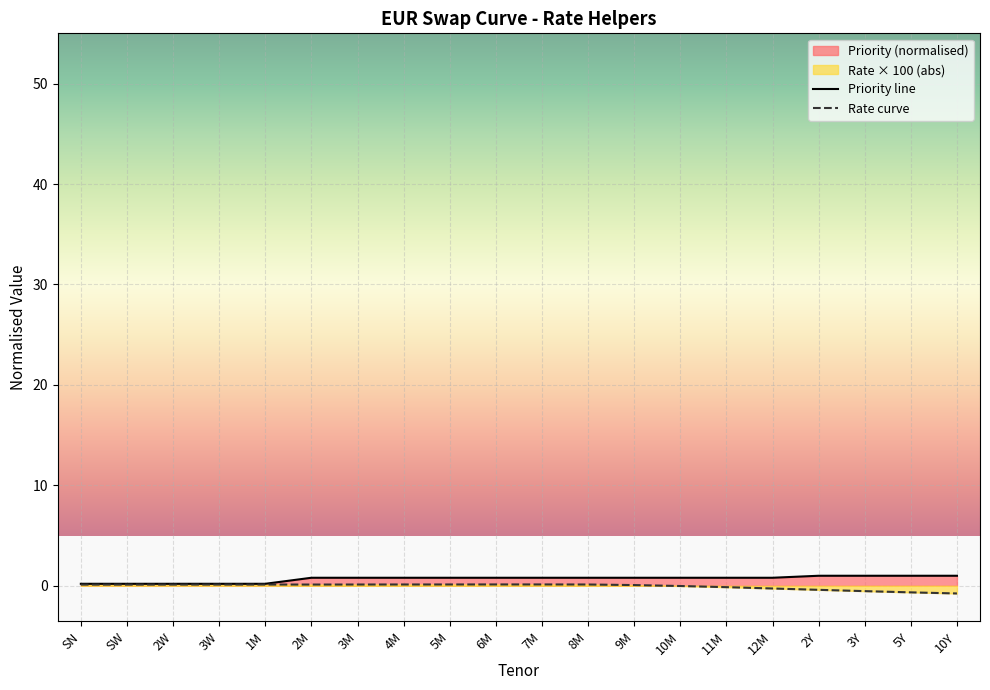

Reading left to right, list all the values displayed in this chart.

0.2	0.2	0.2	0.2	0.2	0.8	0.8	0.8	0.8	0.8	0.8	0.8	0.8	0.8	0.8	0.8	1.0	1.0	1.0	1.0